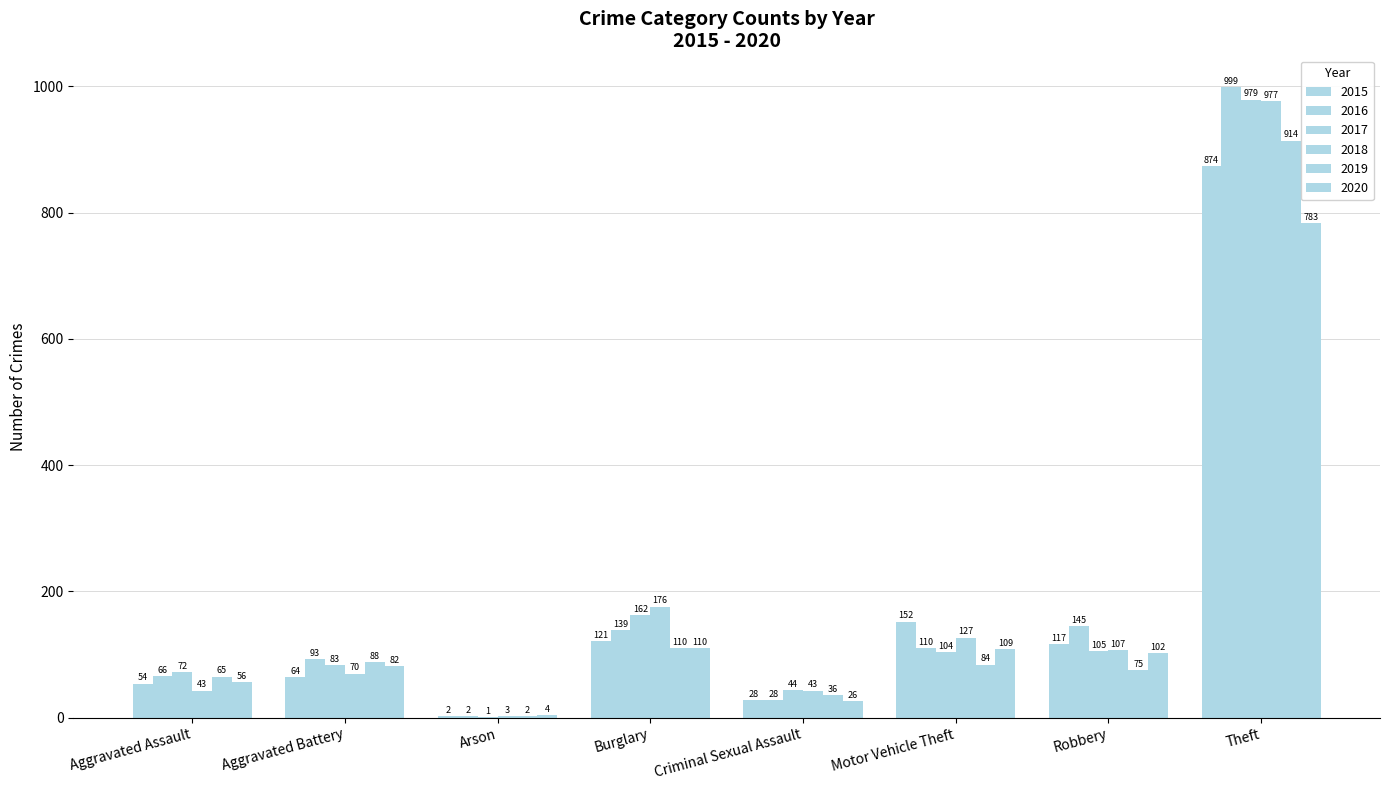

Is the value of 2017 at Aggravated Assault greater than the value of 2019 at Aggravated Battery?

No